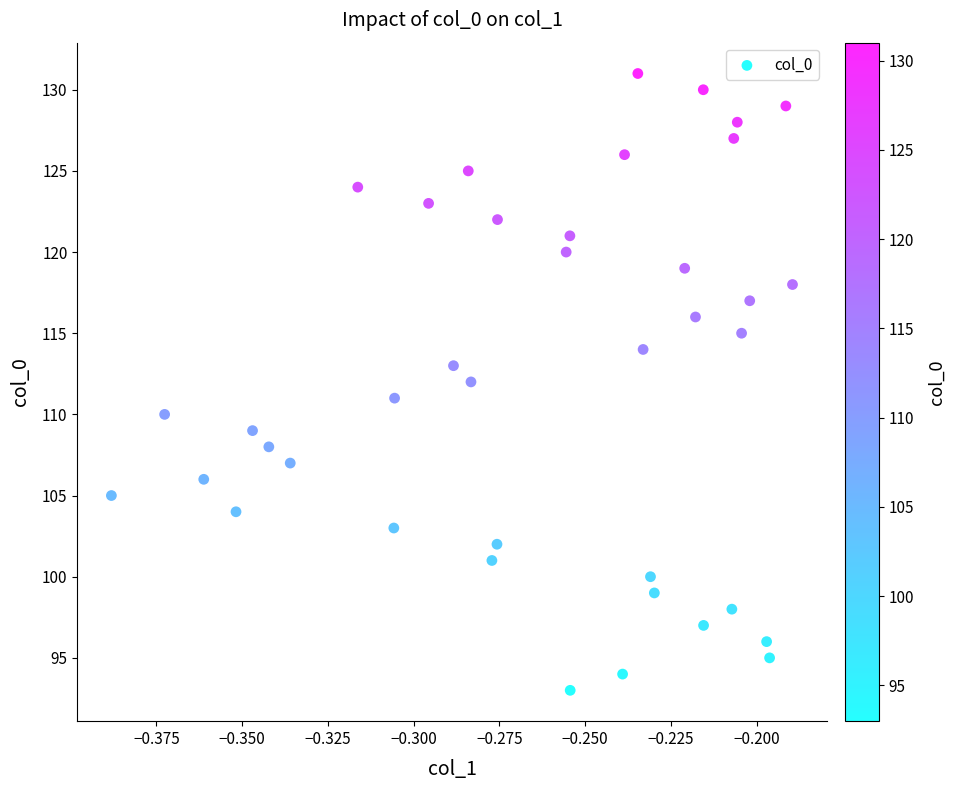

What is the range of Y values (max minus min)?

38